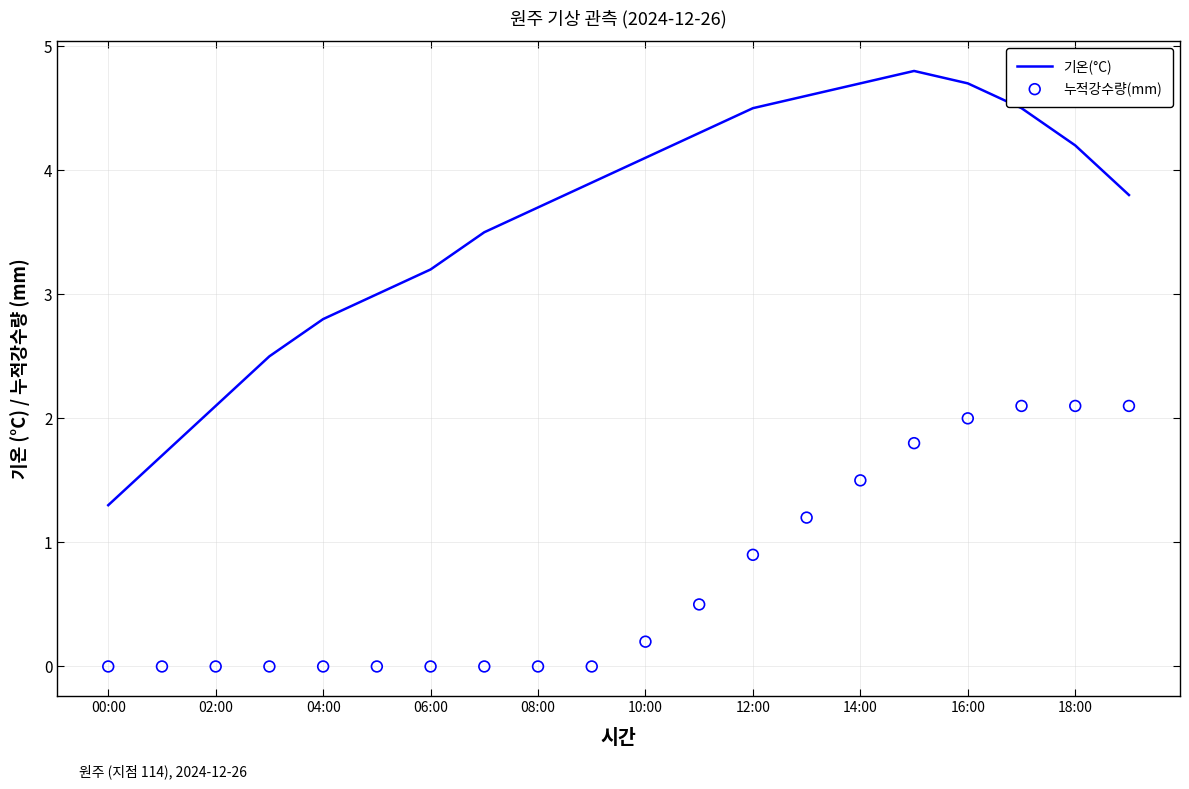

Which series has the largest total across all categories?

기온(°C)